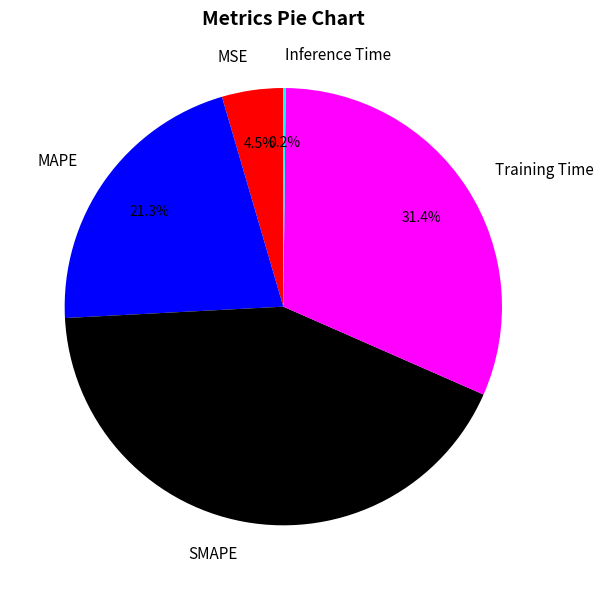

To the nearest percent, what percentage of the pie is SMAPE?

43%